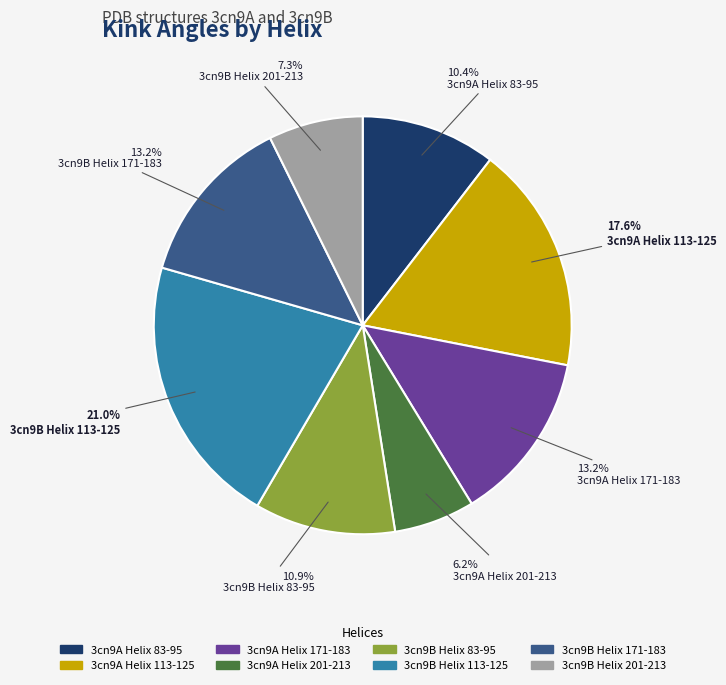

To the nearest percent, what percentage of the pie is 3cn9B Helix 201-213?

7%